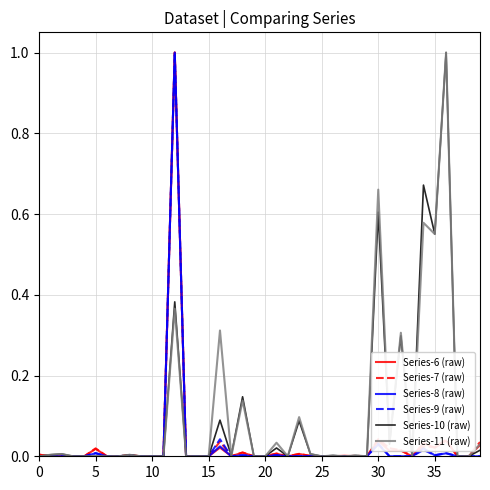

What is the maximum value for Series-7 (raw)?

1.0